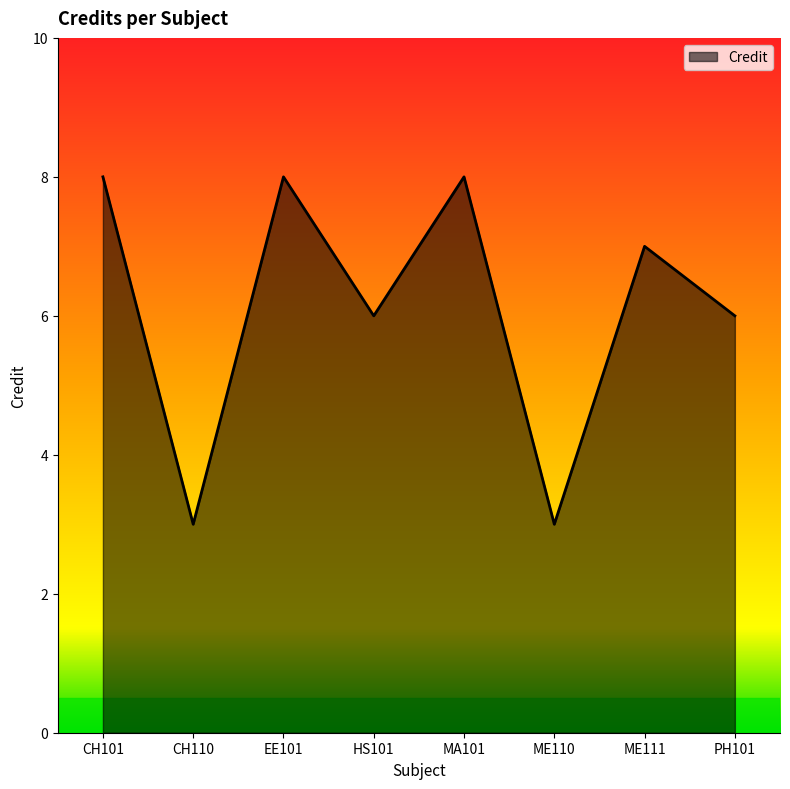

Does the chart display data point markers on the line(s)?

No